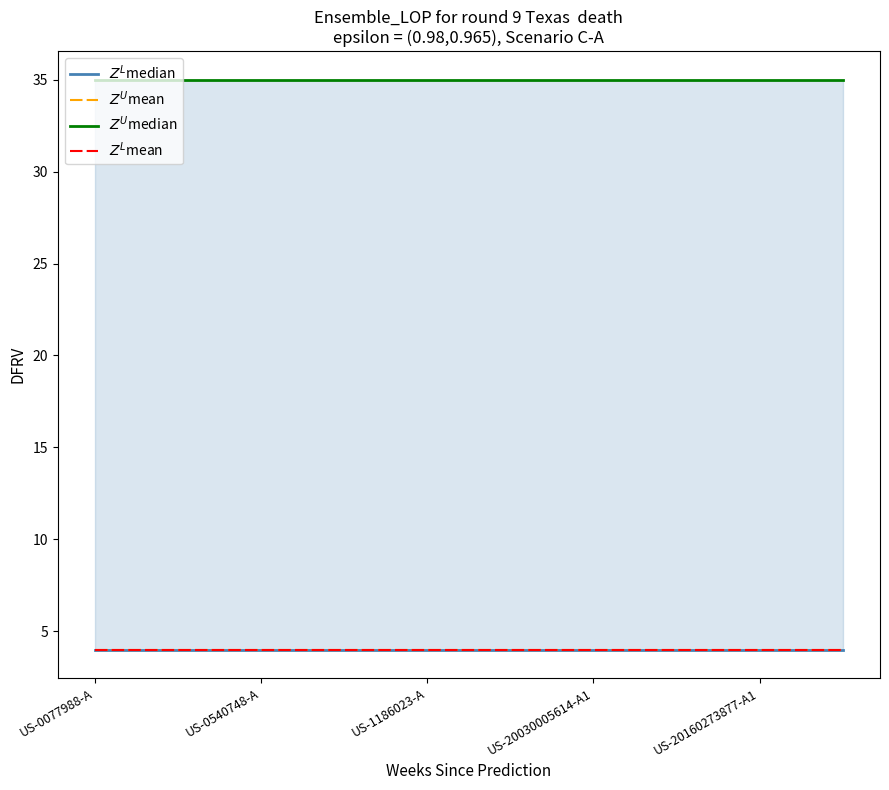

True or false: $Z^L$mean and $Z^U$mean cross at least once.

False